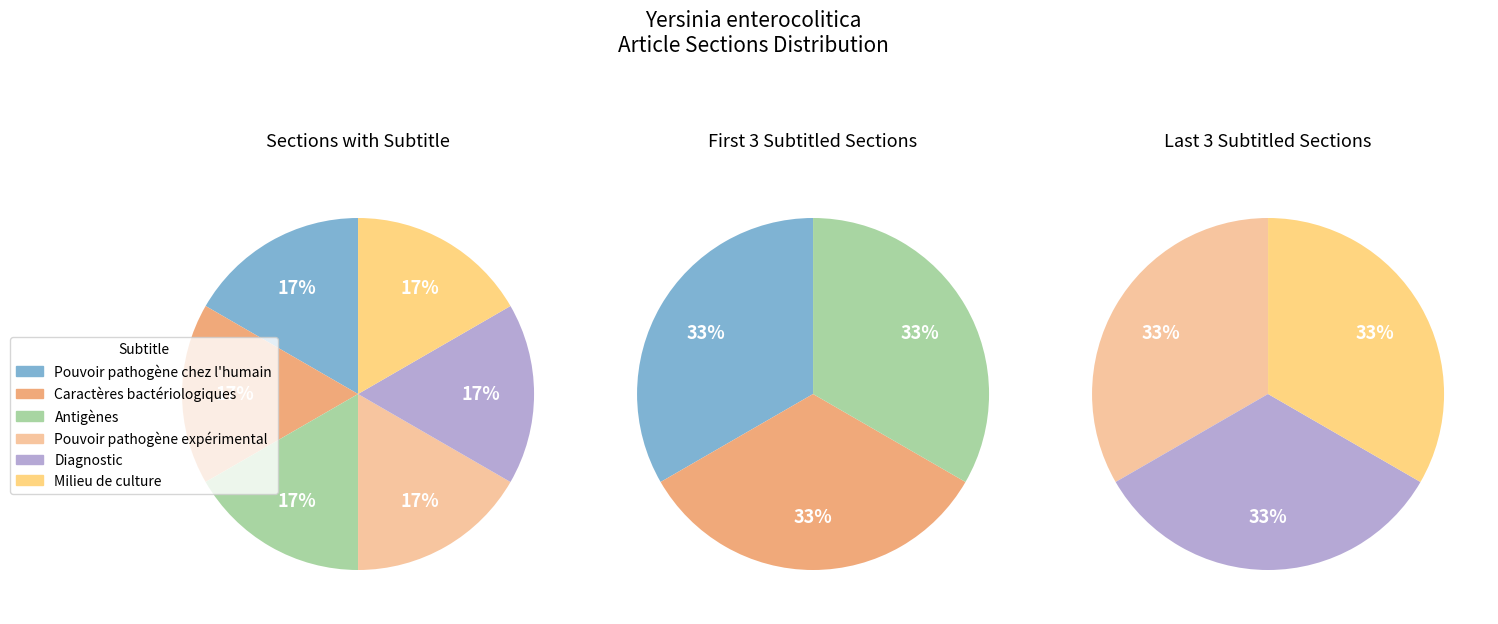

Which category has the smallest portion of the pie?

Pouvoir pathogène chez l'humain